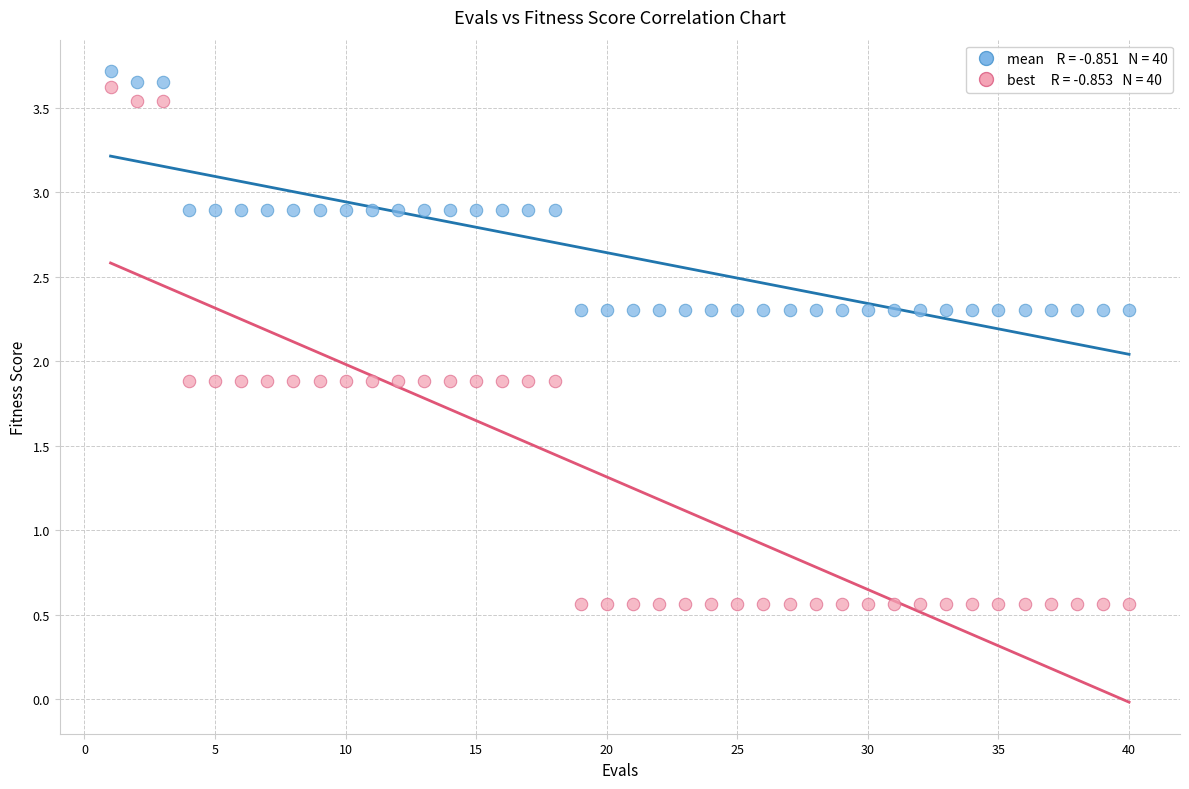

Across all data points, what is the range of Y values (max minus min)?

3.2